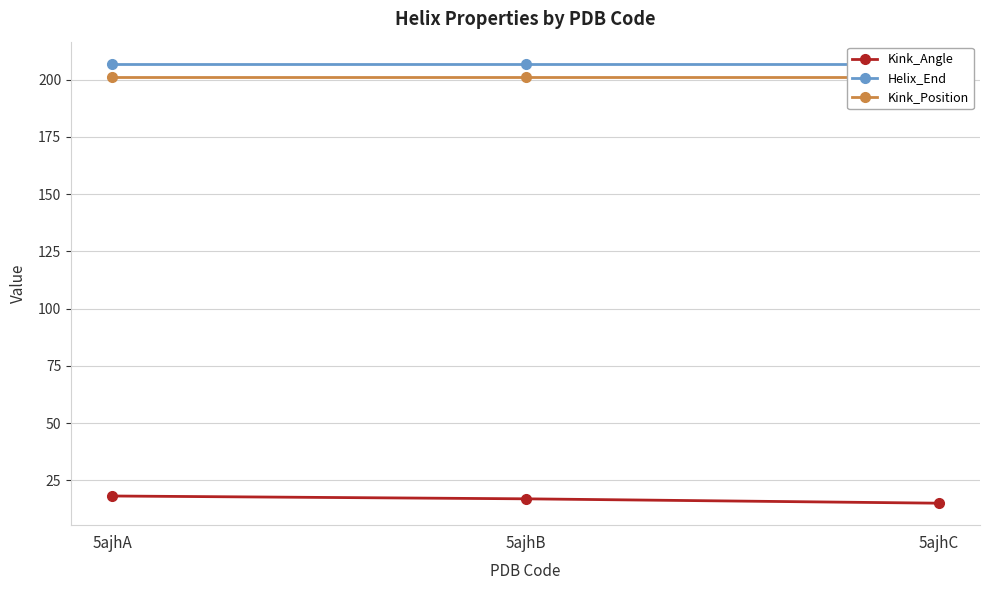

Is the value of Kink_Angle at 5ajhA greater than the value of Helix_End at 5ajhA?

No